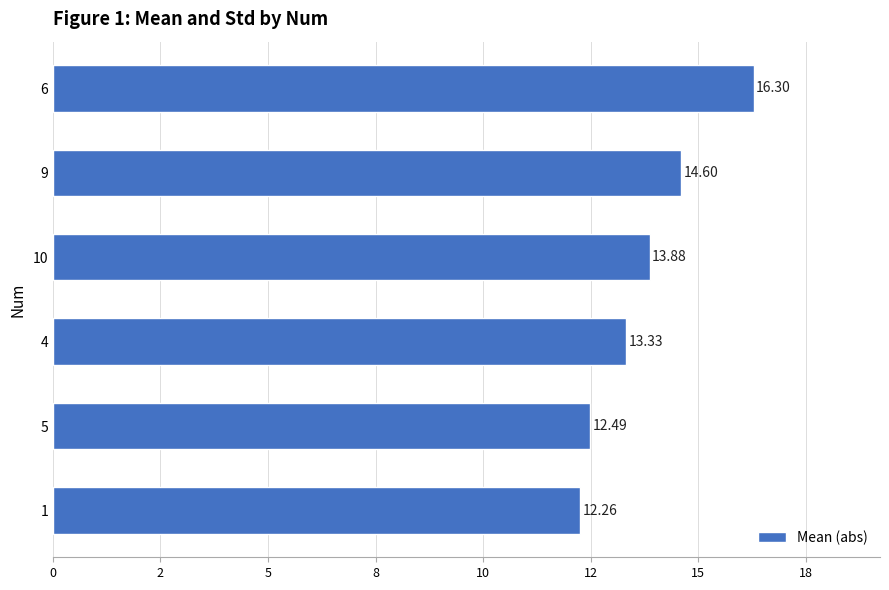

Rank the categories by value from lowest to highest.

1, 5, 4, 10, 9, 6